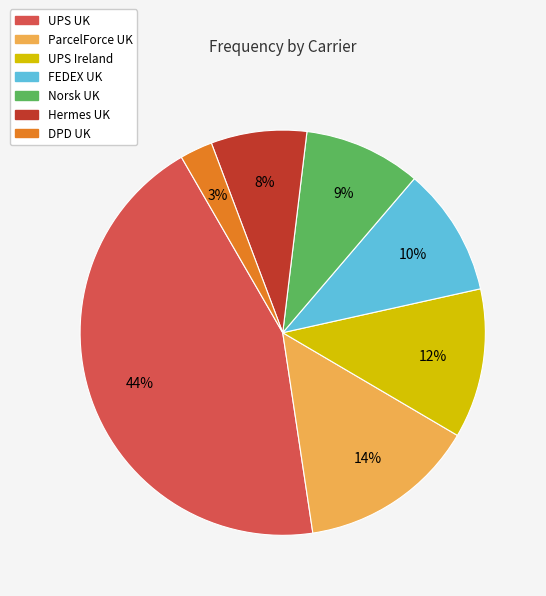

Does UPS Ireland account for over 50% of the chart?

No